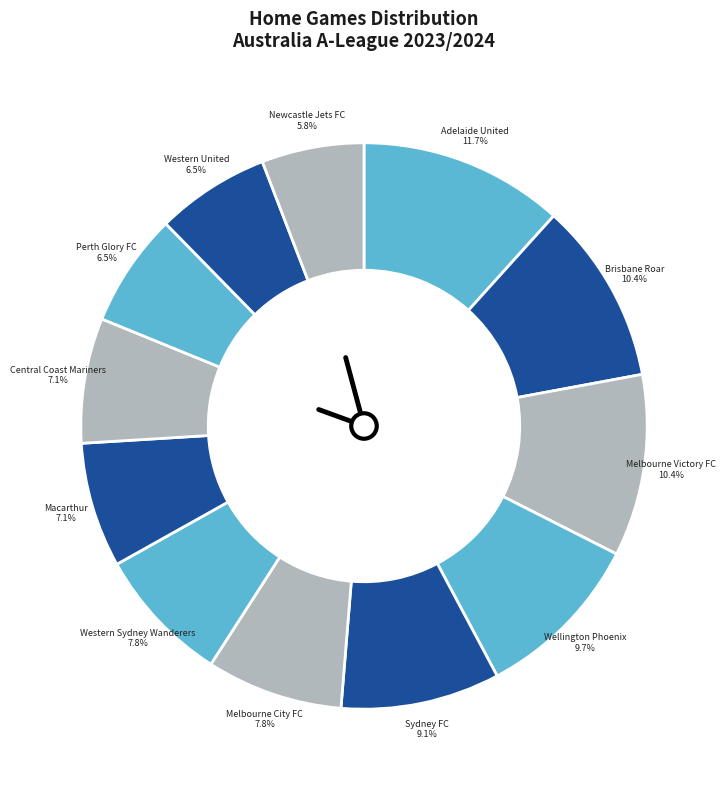

Which slice is the smallest?

Newcastle Jets FC